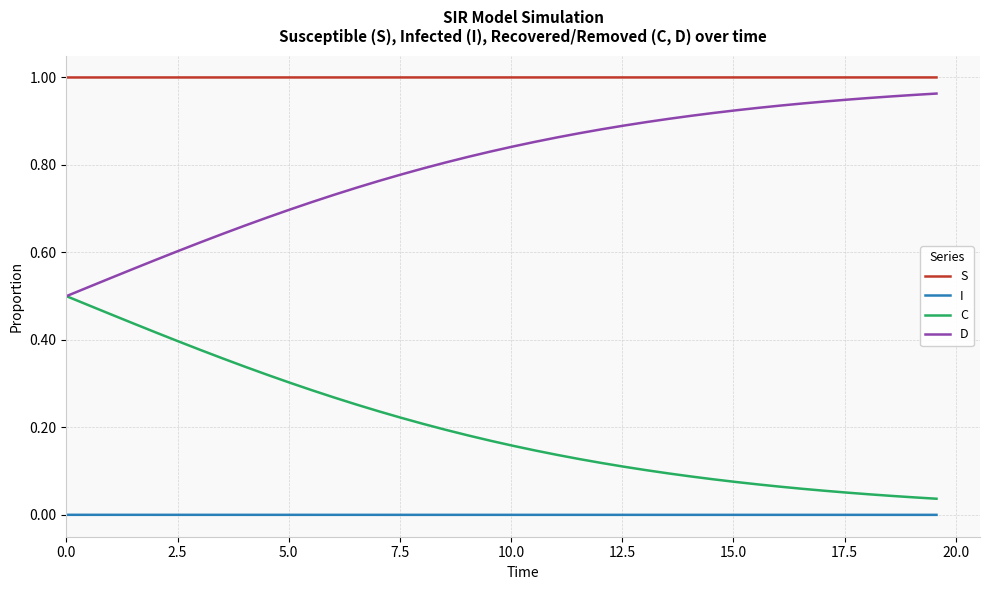

Which series has the largest total across all categories?

S